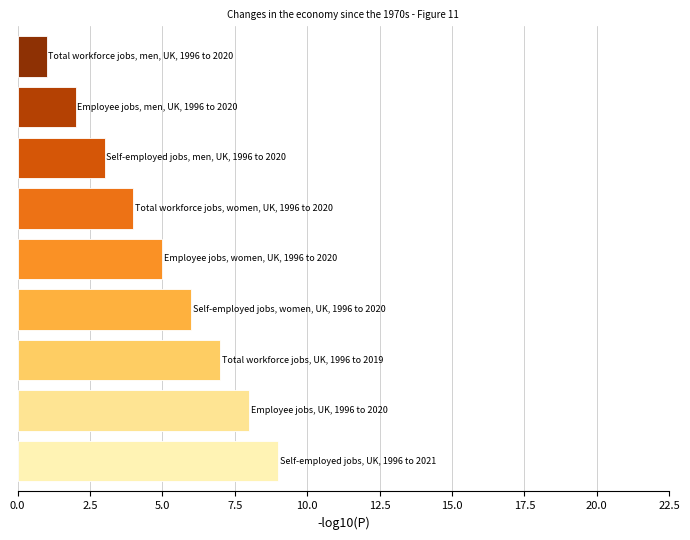

What is the maximum value shown in the chart?

9